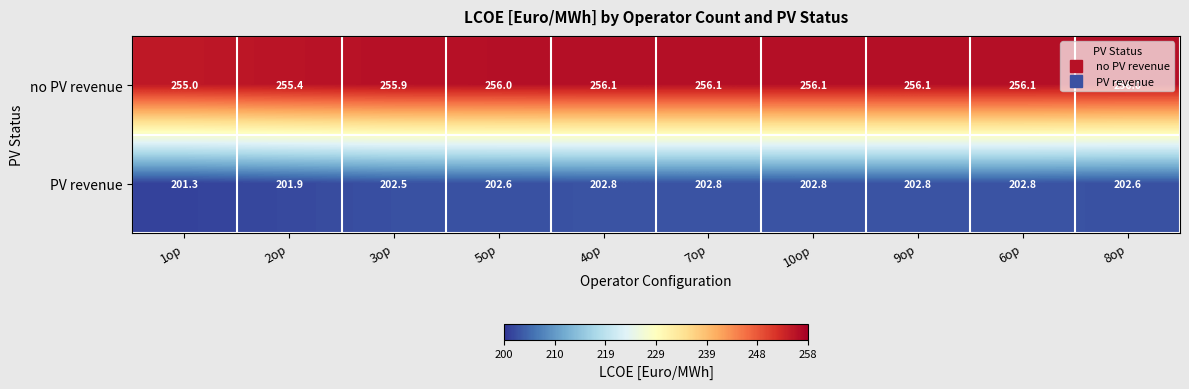

What is the difference between the second highest and minimum values in the no PV revenue series?

1.1